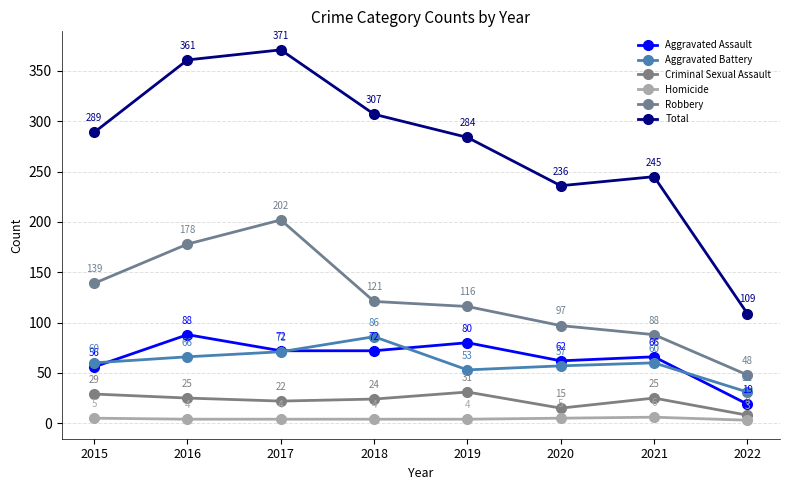

Which series has the largest total across all categories?

Total